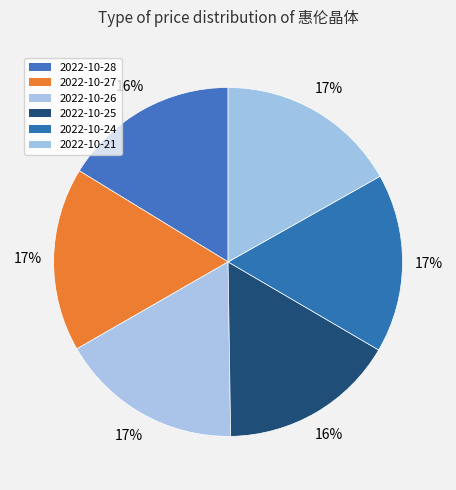

How many slices are in this pie chart?

6